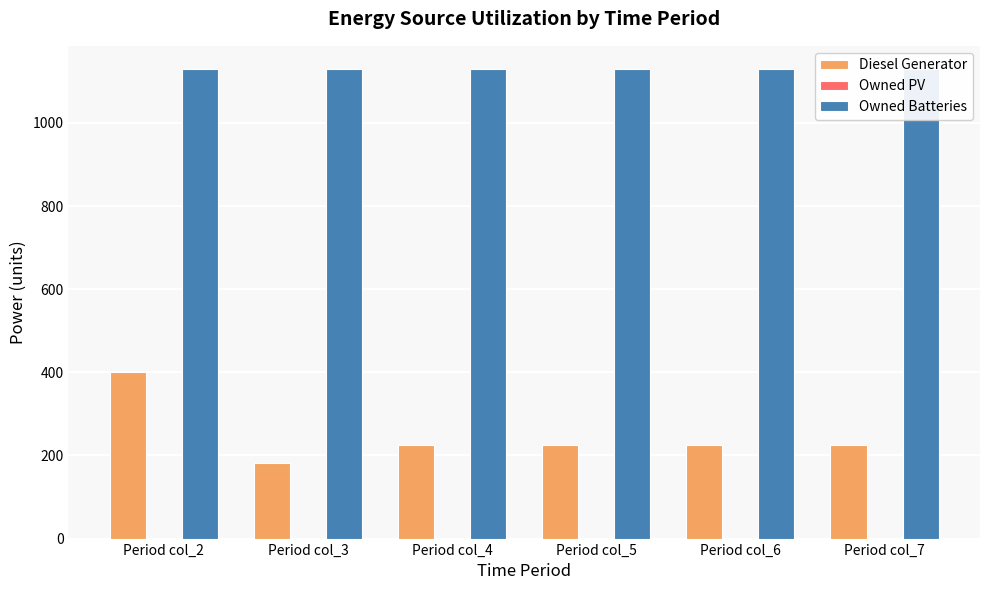

Which series has the widest spread of values?

Diesel Generator